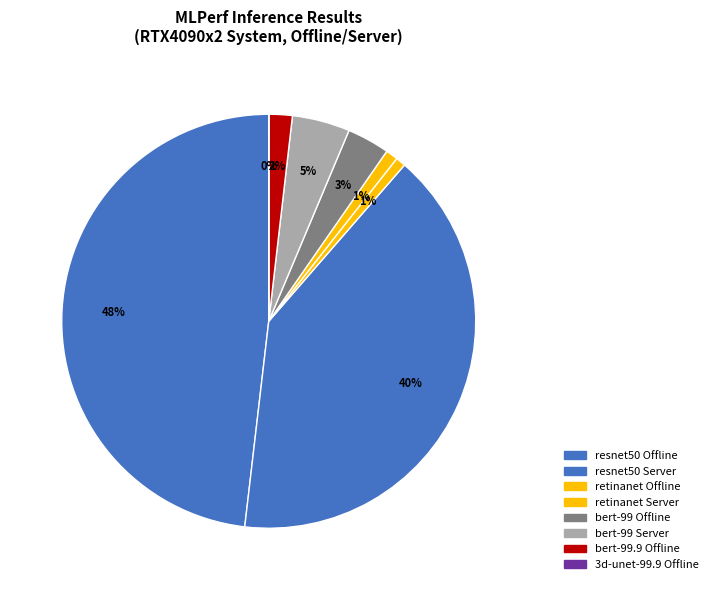

Which slice is the smallest?

3d-unet-99.9 Offline